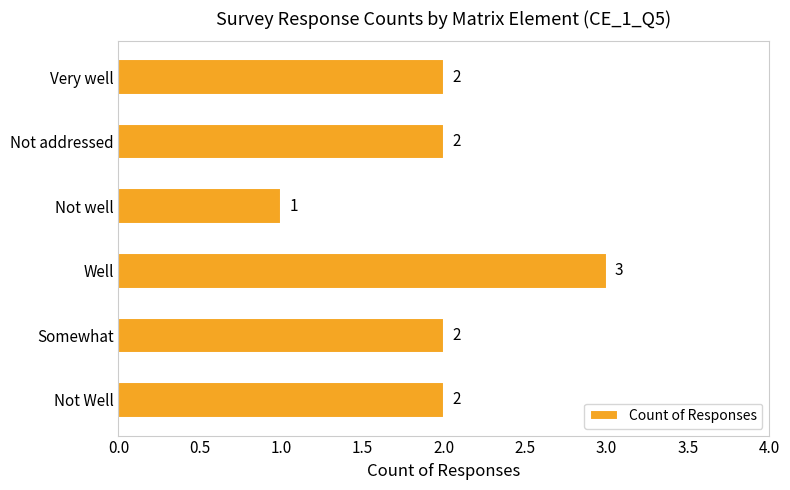

Does the chart contain any negative values?

No